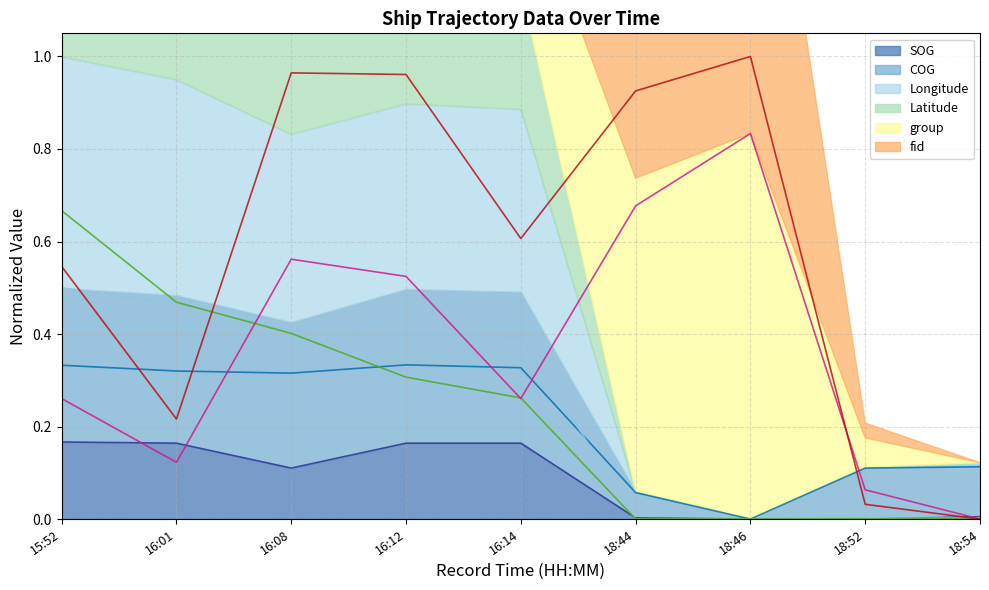

Which series has the largest total across all categories?

fid